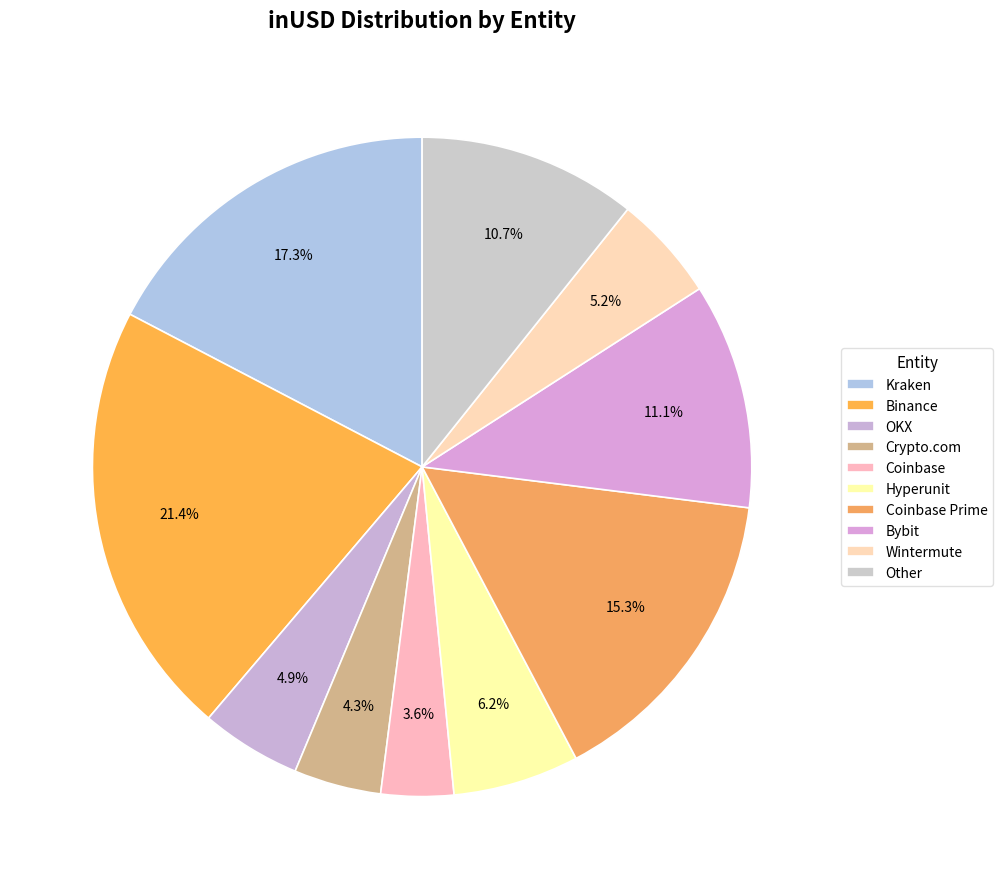

To the nearest percent, what portion does Coinbase Prime represent?

15%